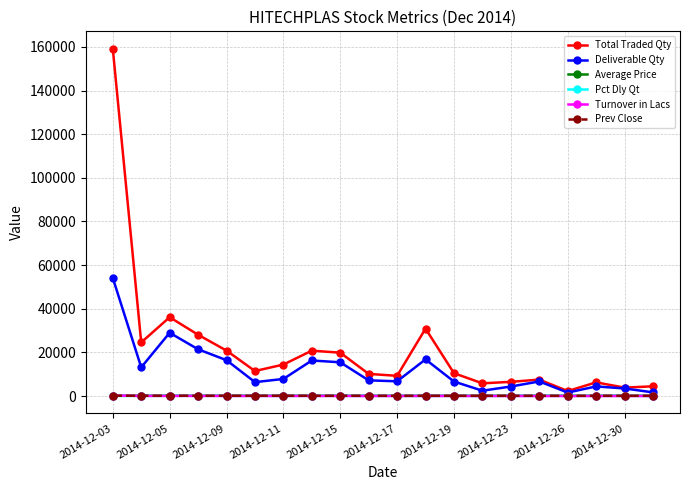

What is the maximum value shown in the chart?

159163.0